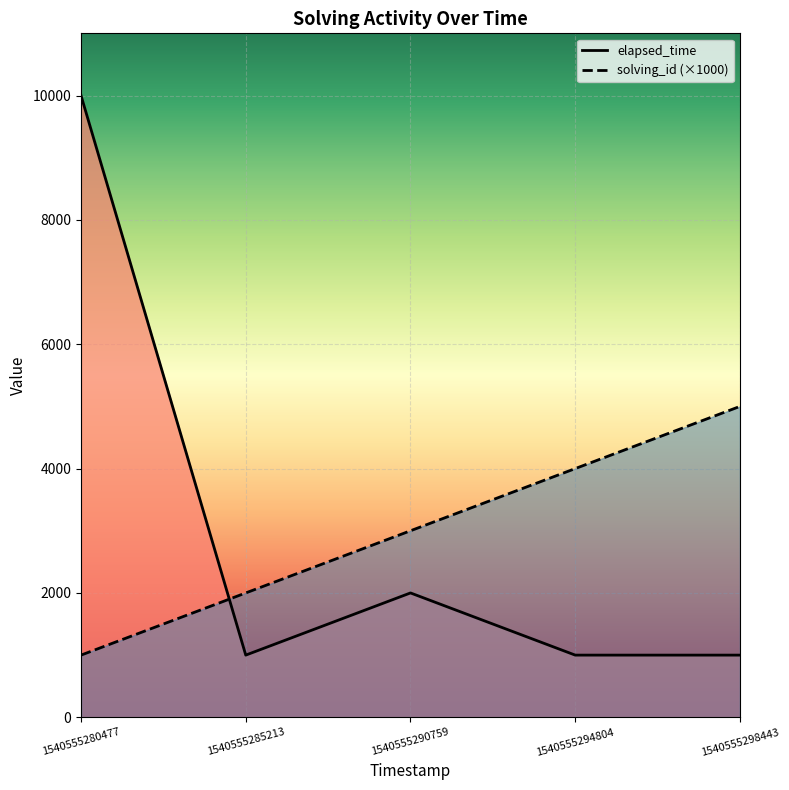

Which category has the highest value in the solving_id (×1000) series?

1540555298443